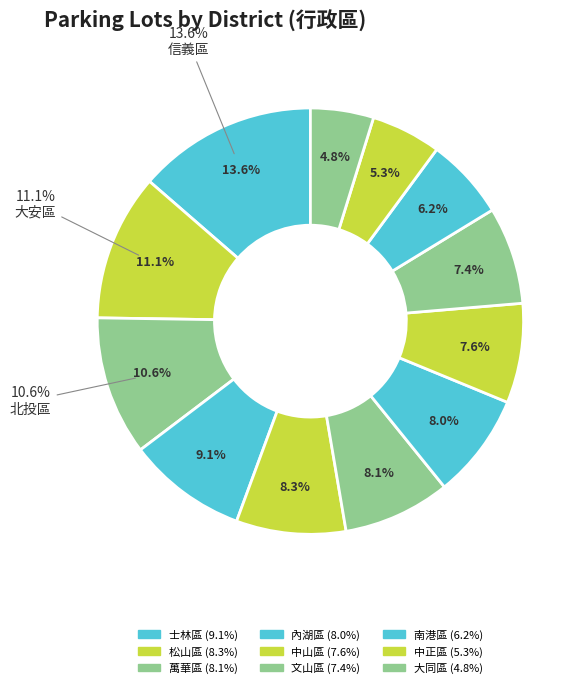

To the nearest percent, what is the average slice percentage?

8%